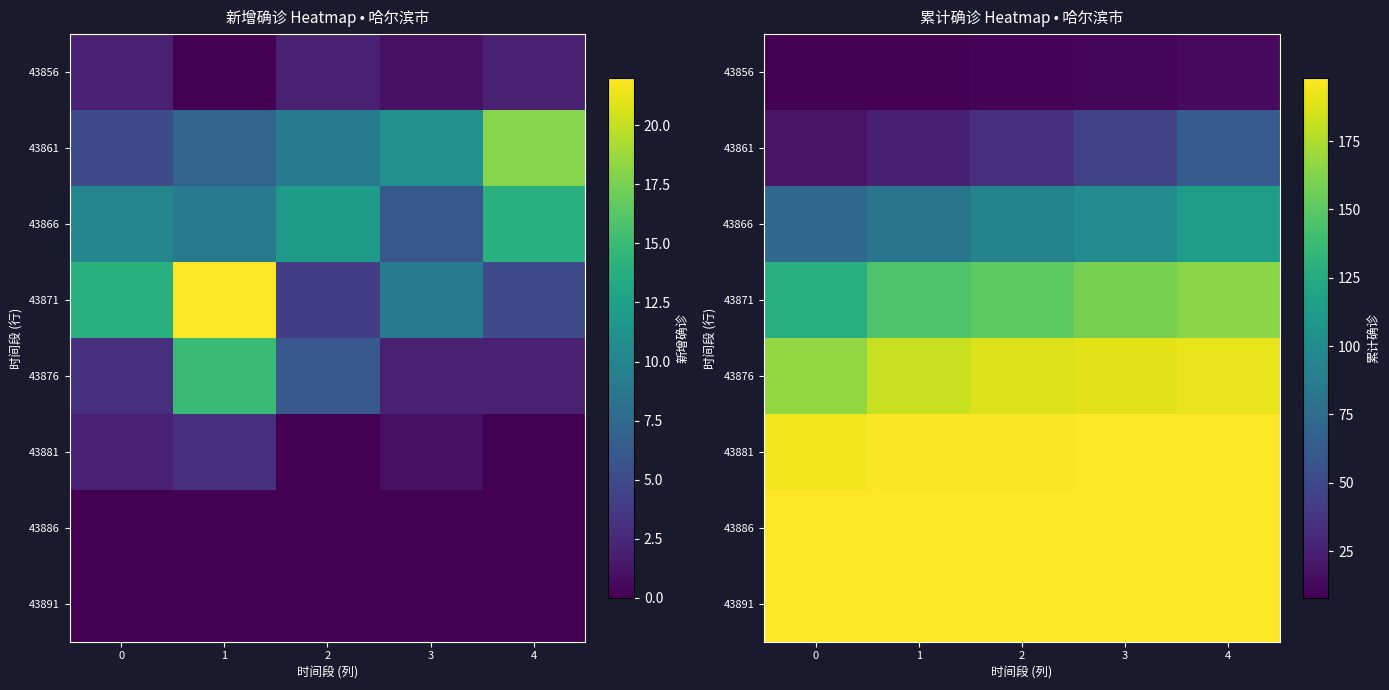

Rank the categories by 43861 value from lowest to highest.

0, 1, 2, 3, 4